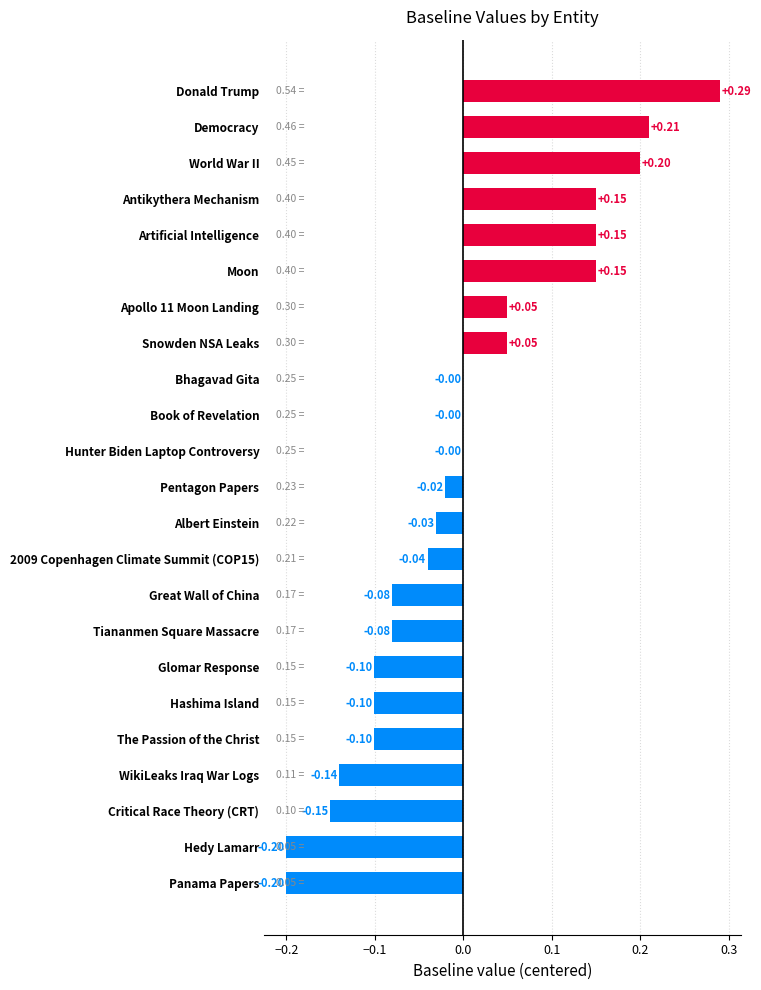

Between Panama Papers and The Passion of the Christ, which is larger?

The Passion of the Christ